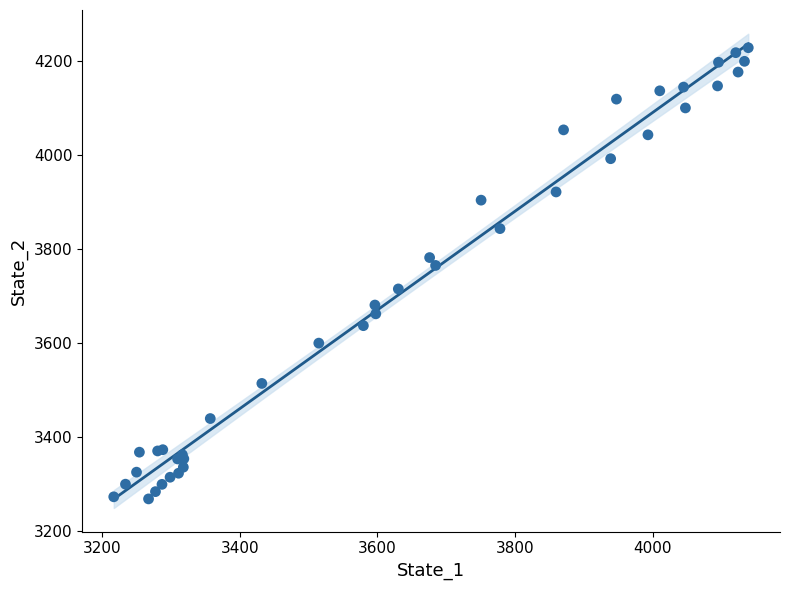

What Y value in the scatter plot is closest to 3747?

3764.8